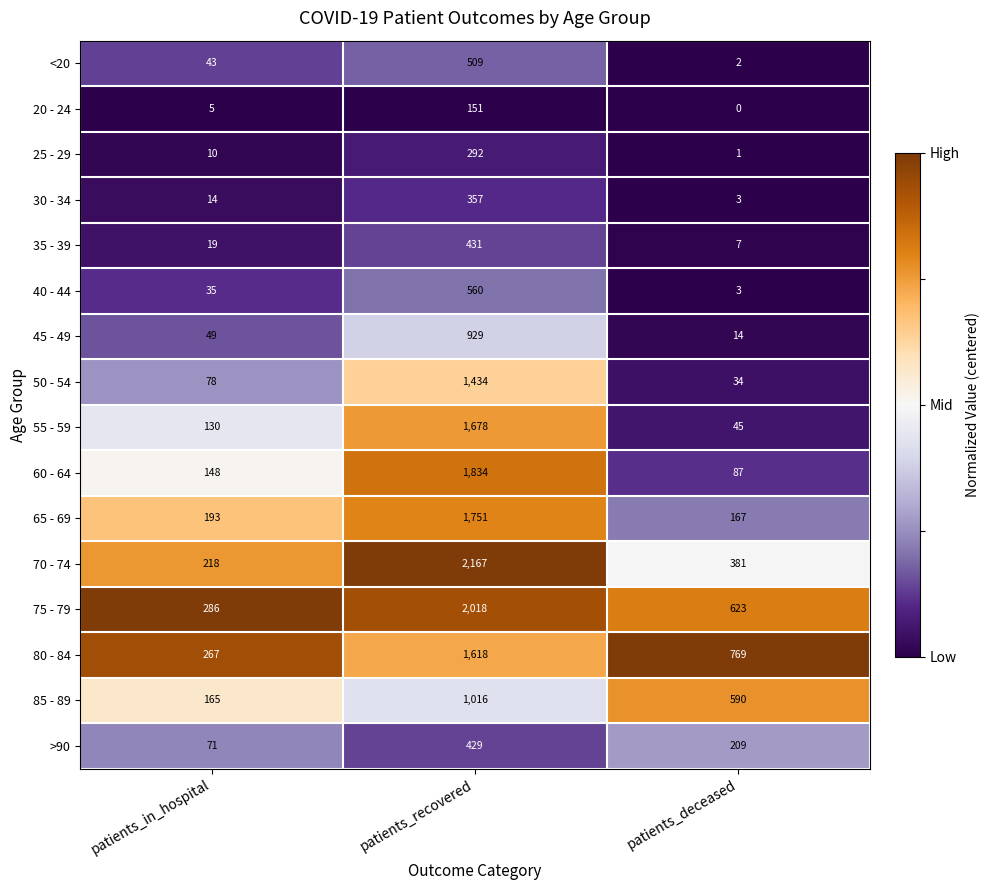

What is the total value across all series at patients_recovered?

17174